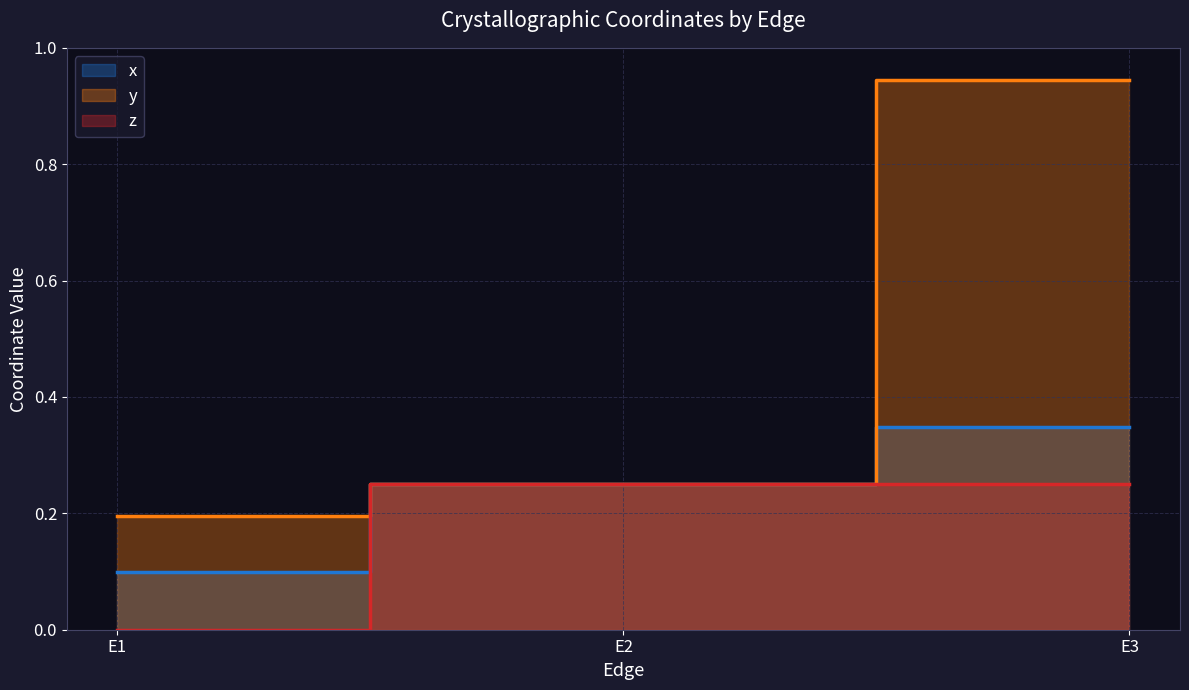

Which series has the largest total across all categories?

y